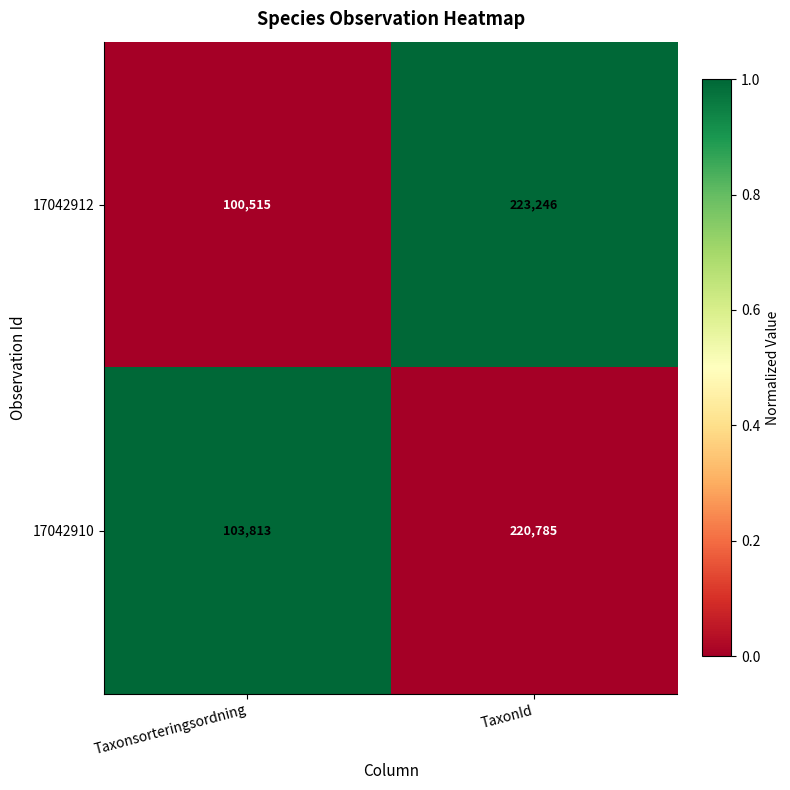

Which category has the highest value across all series?

TaxonId